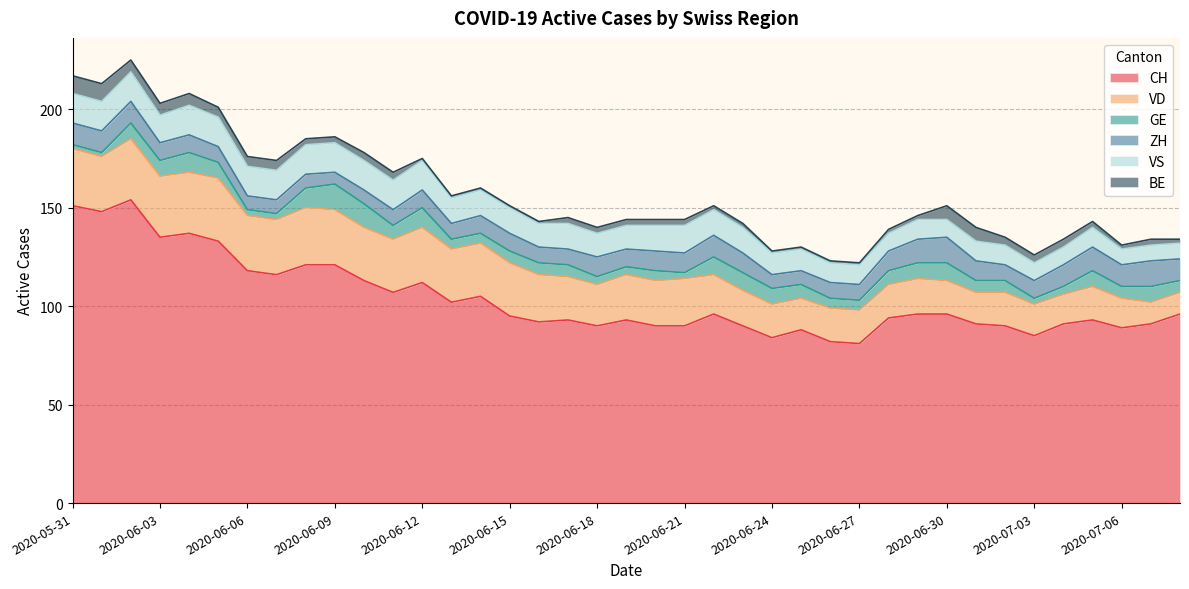

Does the chart have visible grid lines?

Yes